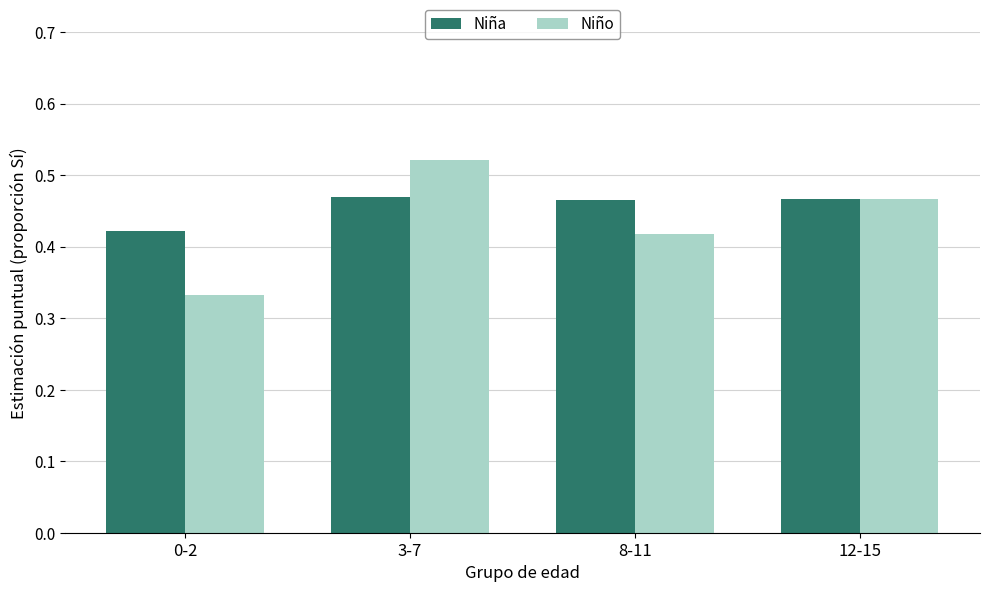

The Niño series shows 0.3 at 3-7. True or false?

False